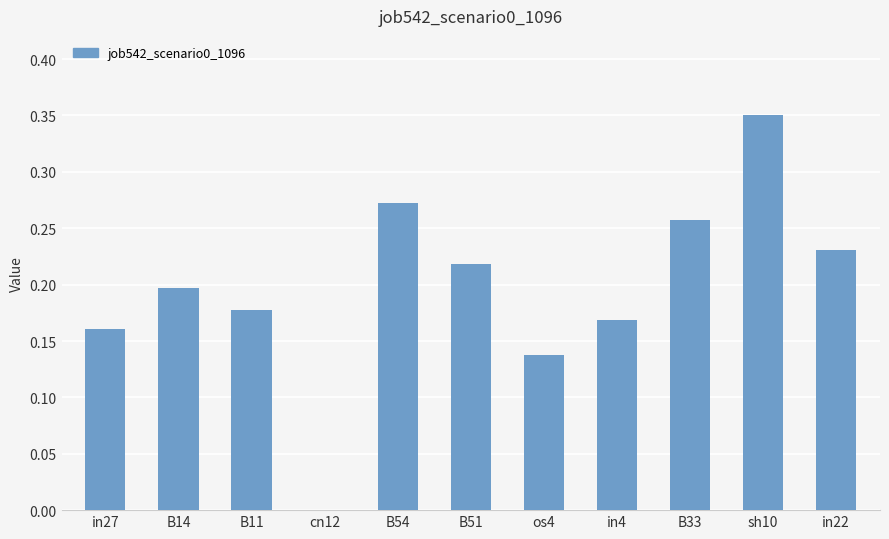

What is the sum of the values at B33 and B14?

0.5